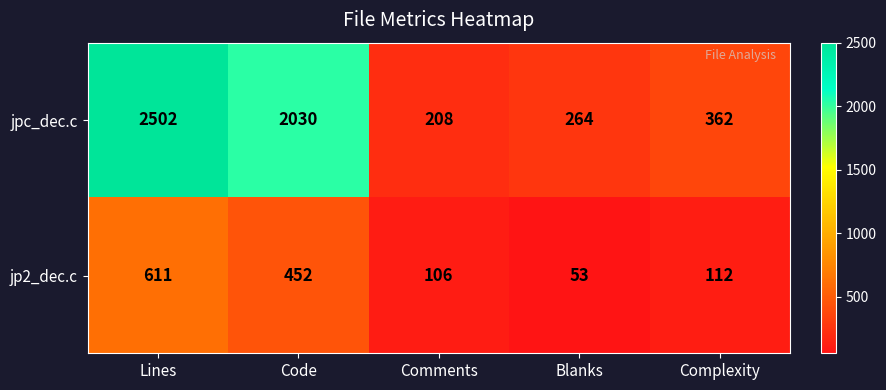

Reading right to left, extract all data points from this chart.

jpc_dec.c: 362	264	208	2030	2502
jp2_dec.c: 112	53	106	452	611